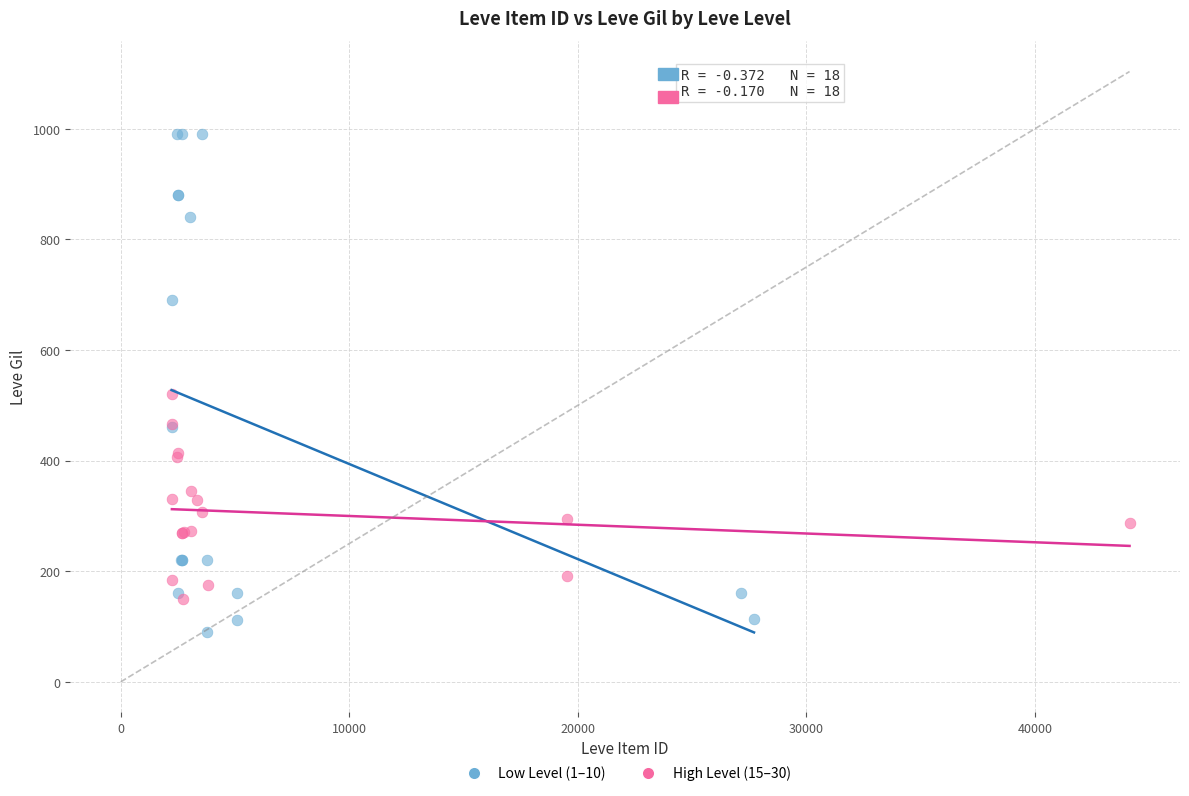

Which series contains the highest Y value?

Low Level (1–10)